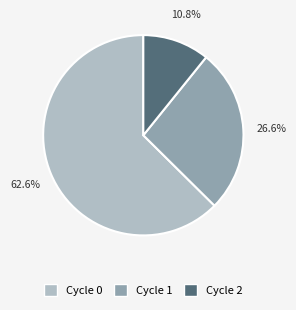

To the nearest percent, what percentage of the pie is Cycle 0?

63%